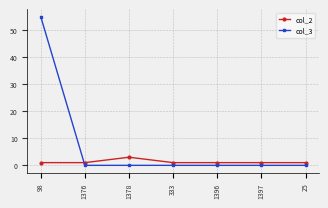

How many series are shown in this chart?

2